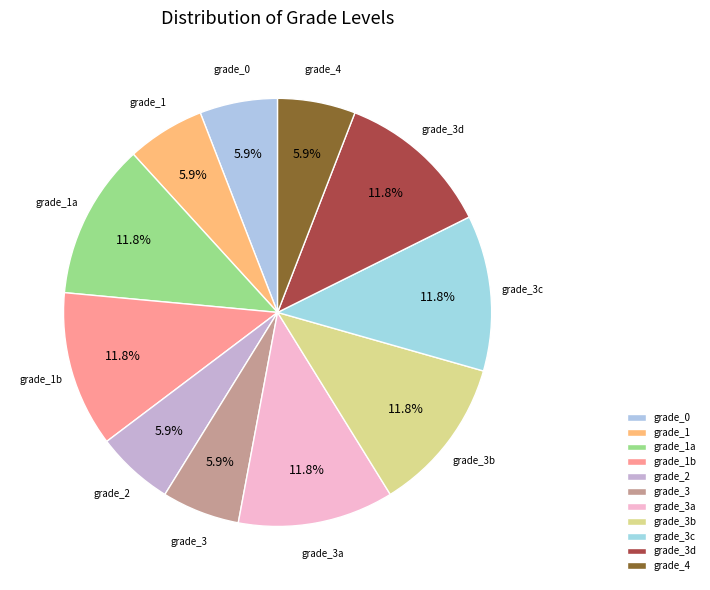

To the nearest percent, what is the average slice percentage?

9%